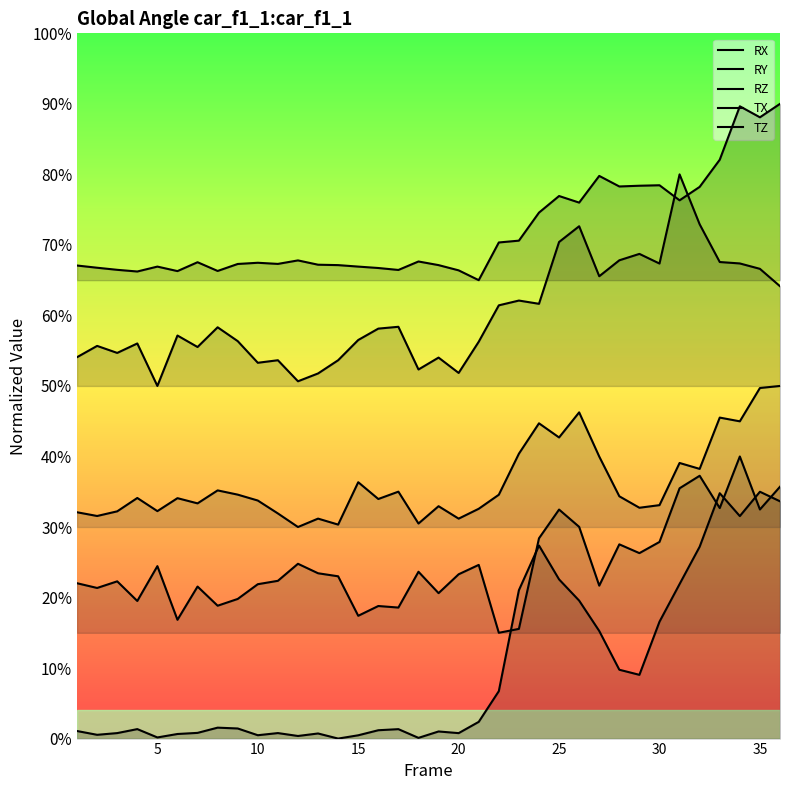

How many values in the RX series exceed 0?

35